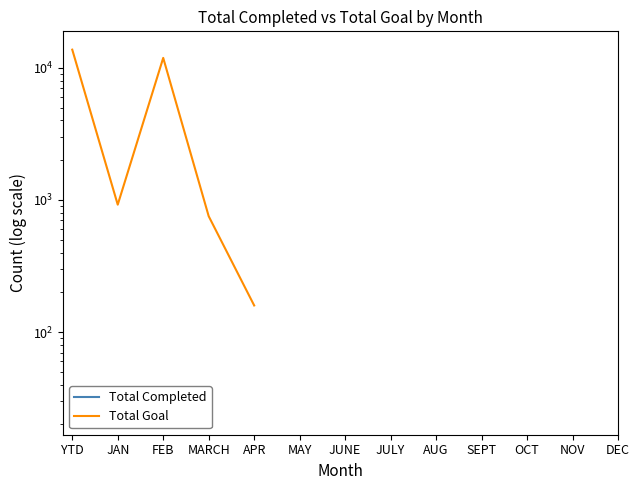

List the labels in order of Total Completed value, smallest first.

YTD, JAN, FEB, MARCH, APR, MAY, JUNE, JULY, AUG, SEPT, OCT, NOV, DEC